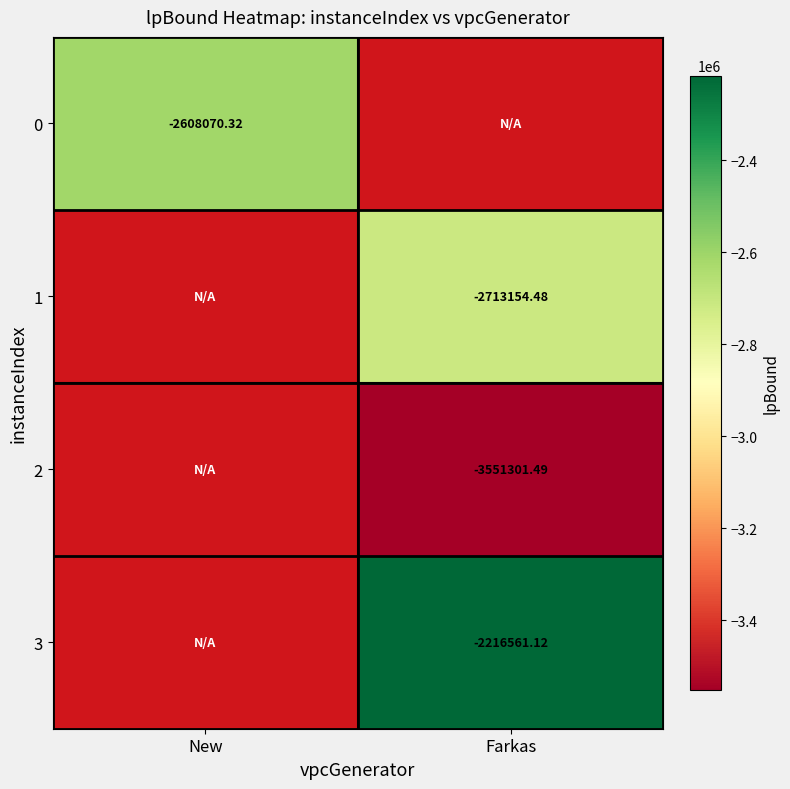

Is the value of 1 at Farkas greater than the value of 0 at New?

No